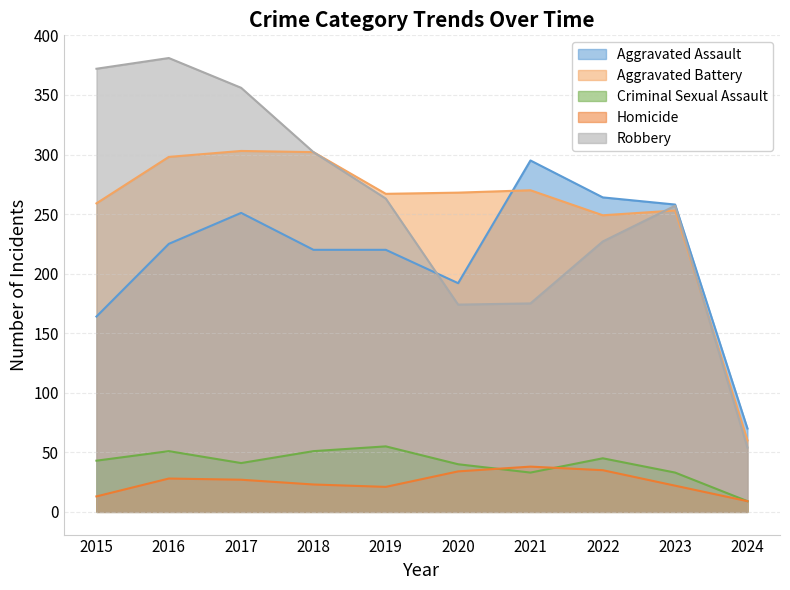

At 2022, list the series in order from smallest to largest.

Homicide, Criminal Sexual Assault, Robbery, Aggravated Battery, Aggravated Assault